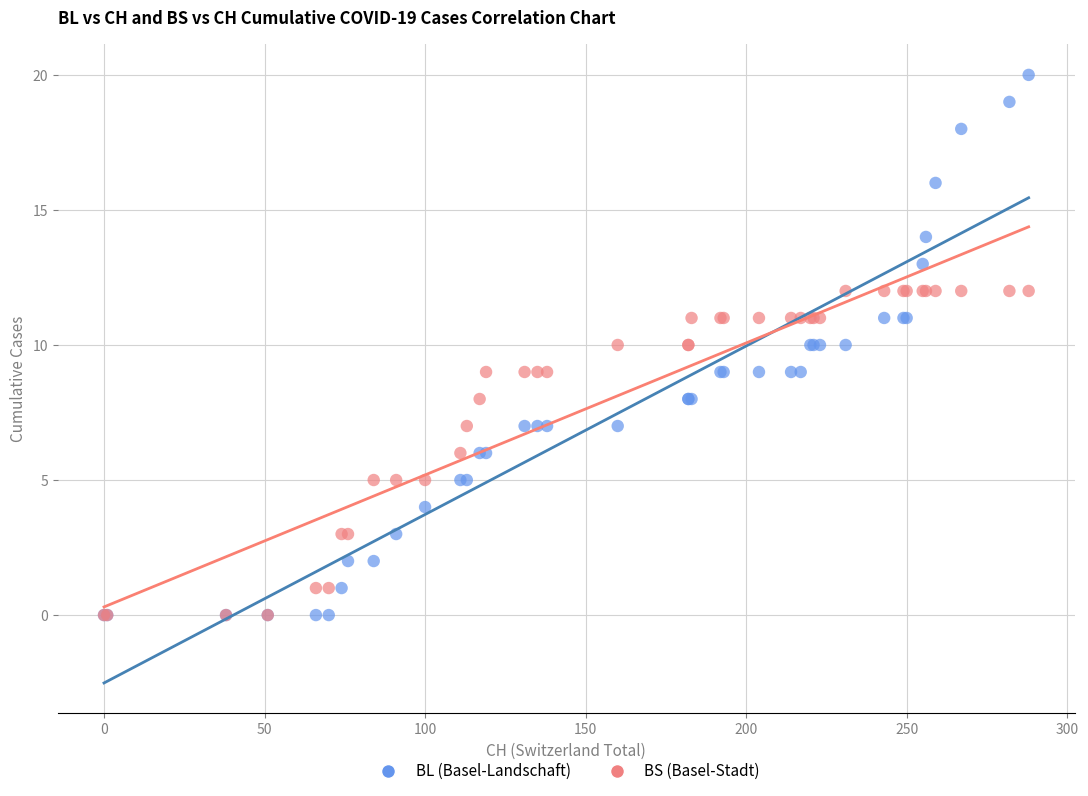

What are all the series names shown in the legend?

BL (Basel-Landschaft), BS (Basel-Stadt)